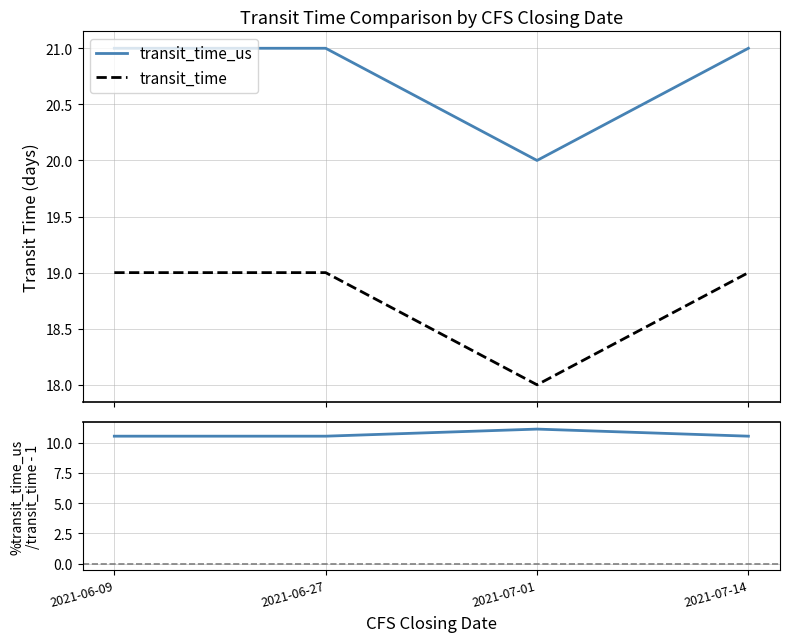

At which category does transit_time reach its first local valley?

2021-07-01